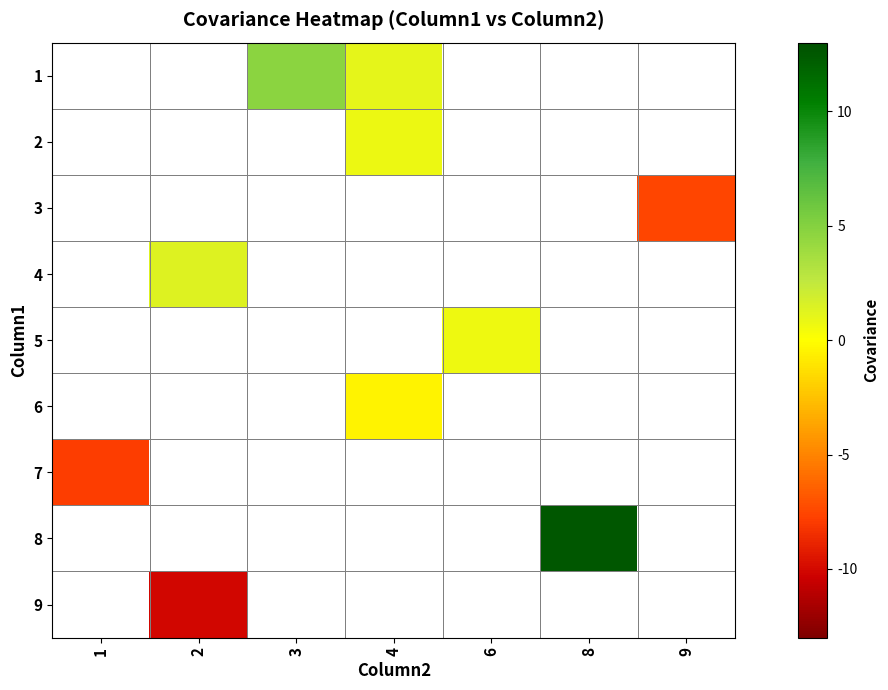

List the labels in order of 4 value, smallest first.

1, 2, 3, 4, 6, 8, 9